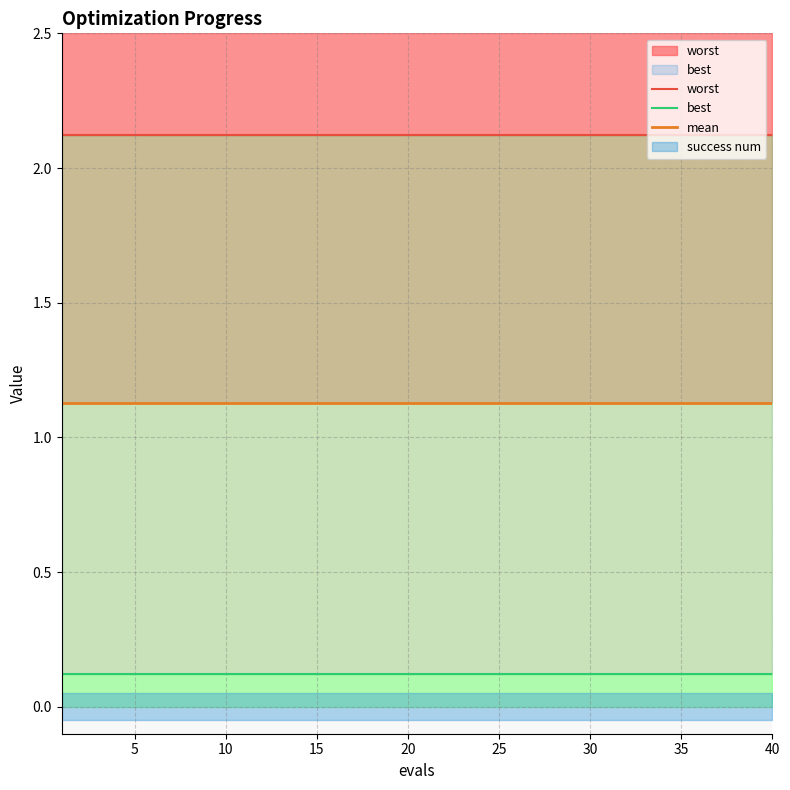

Is the value of worst at 0 greater than the value of best at 5?

Yes